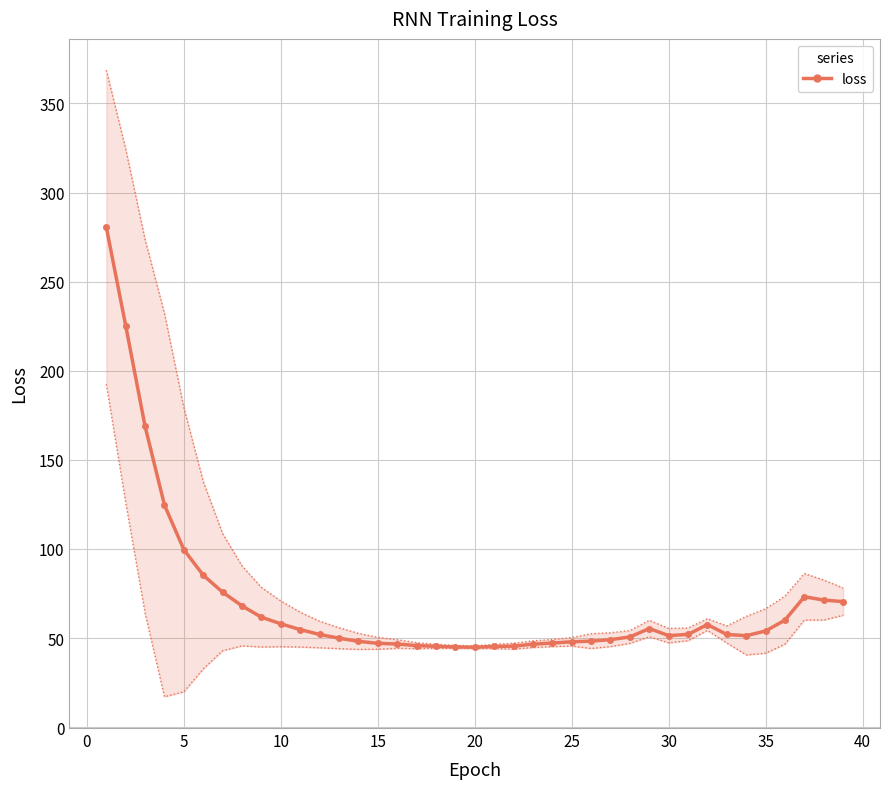

What is the difference between the maximum and minimum values?

235.7